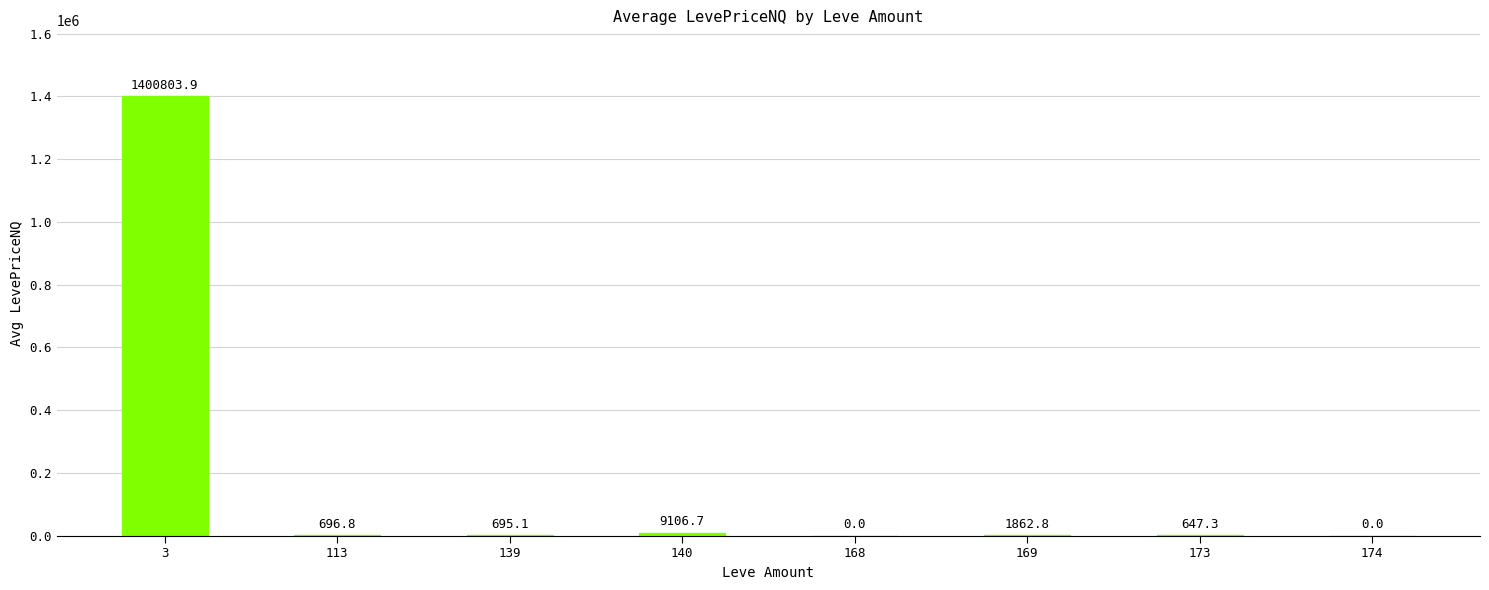

Where does the data first go above 696?

3